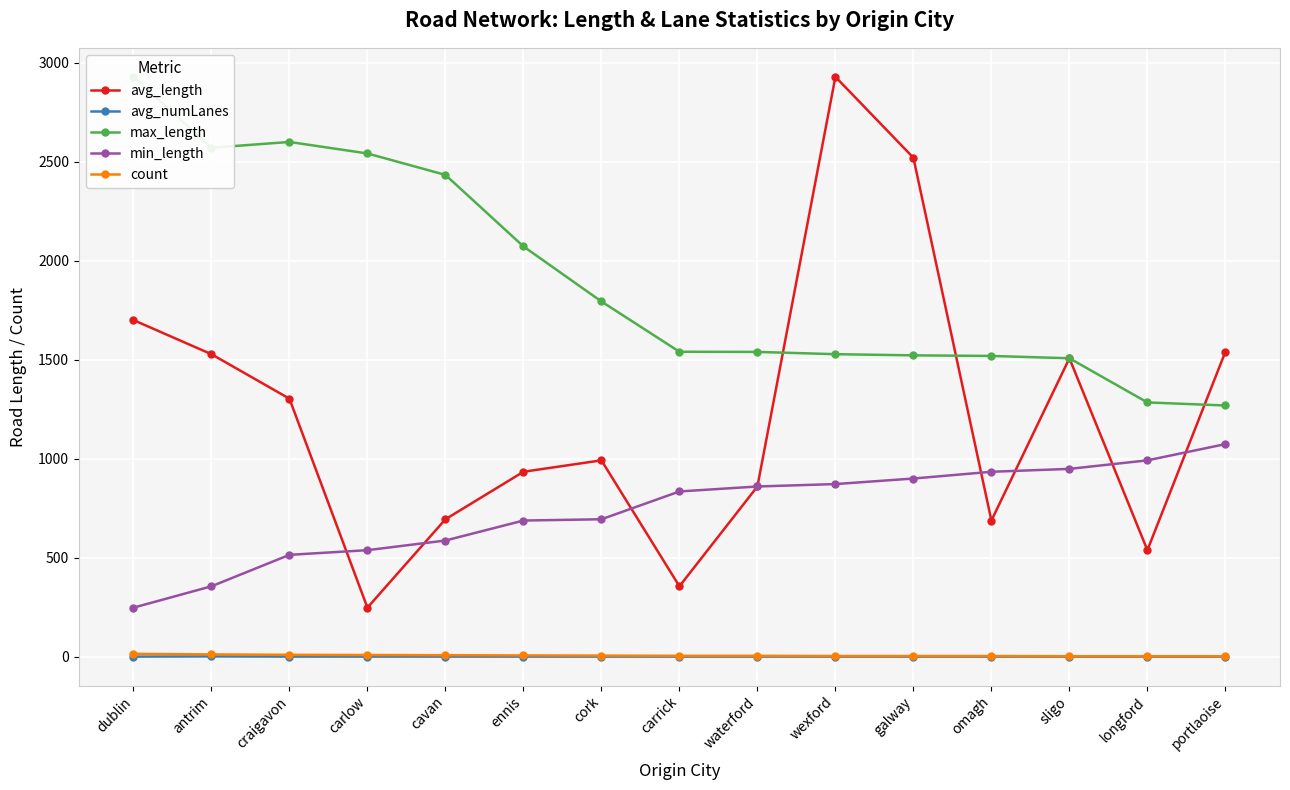

What is the difference between the highest and lowest values at carrick?

1539.4